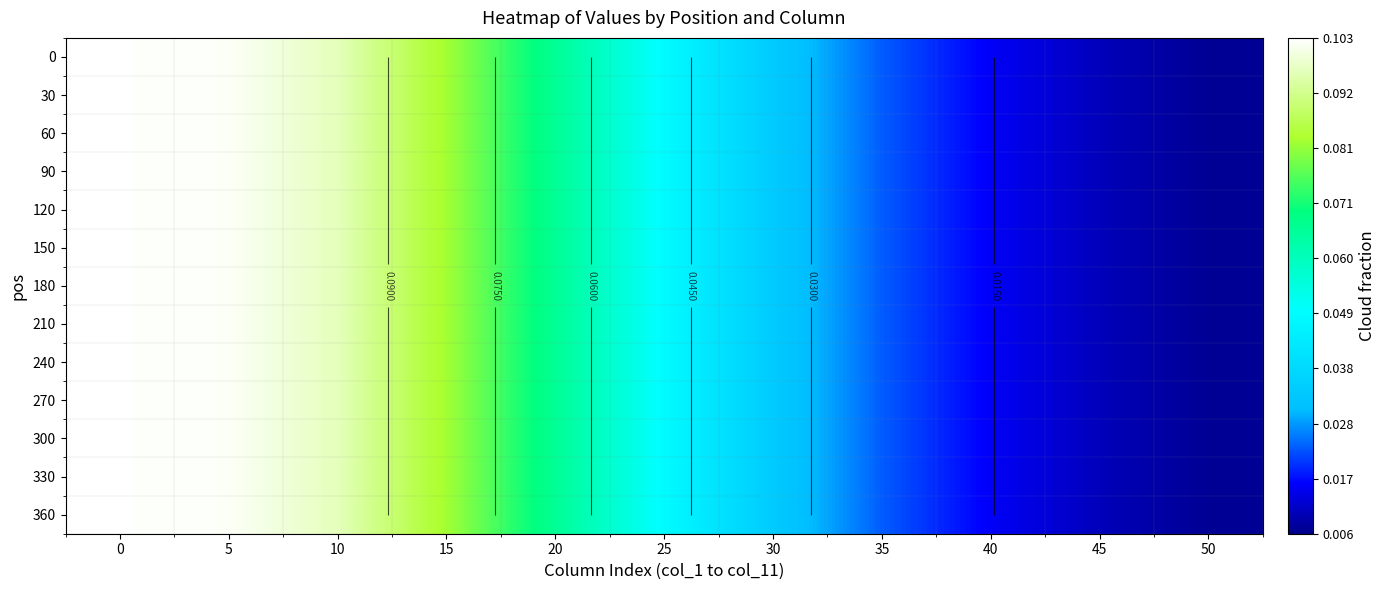

At how many categories does at least one series exceed 0?

11